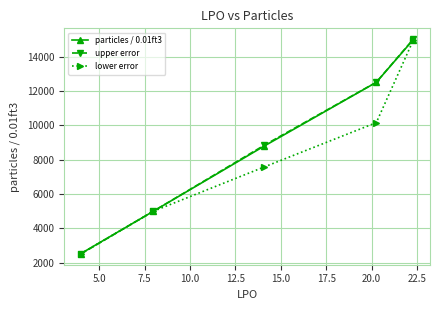

What is the value of the lower error point at the 1st from the left?

2524.4